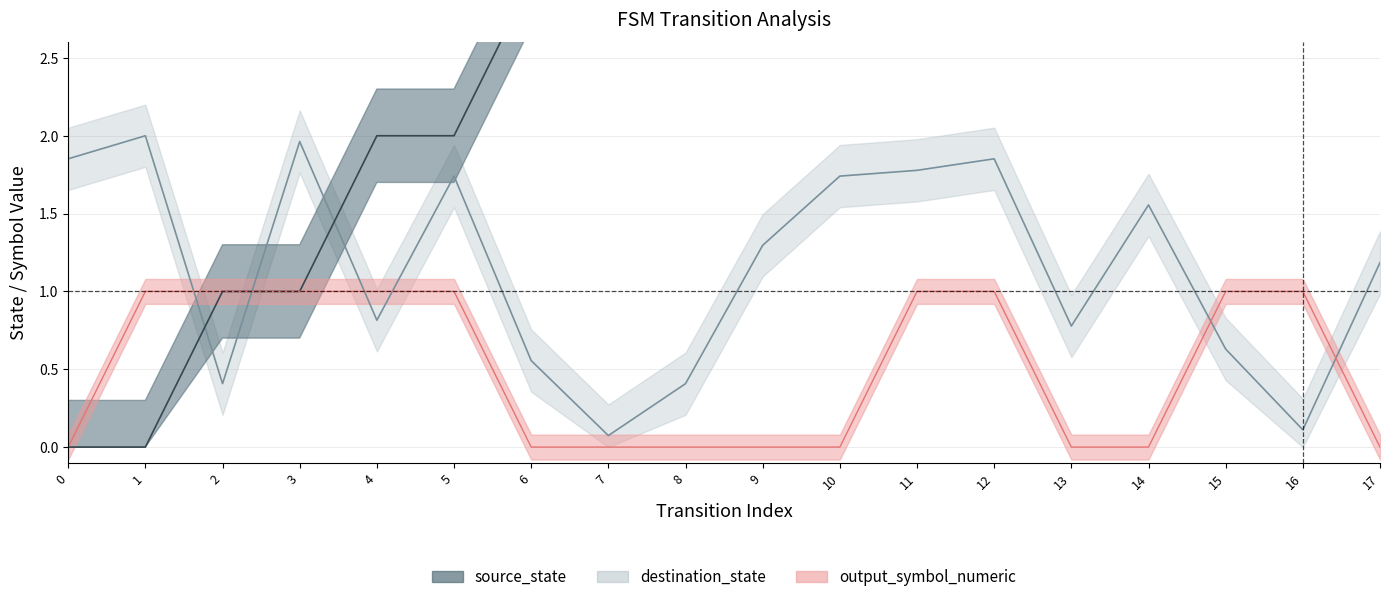

At which label is source_state closest to 4?

8